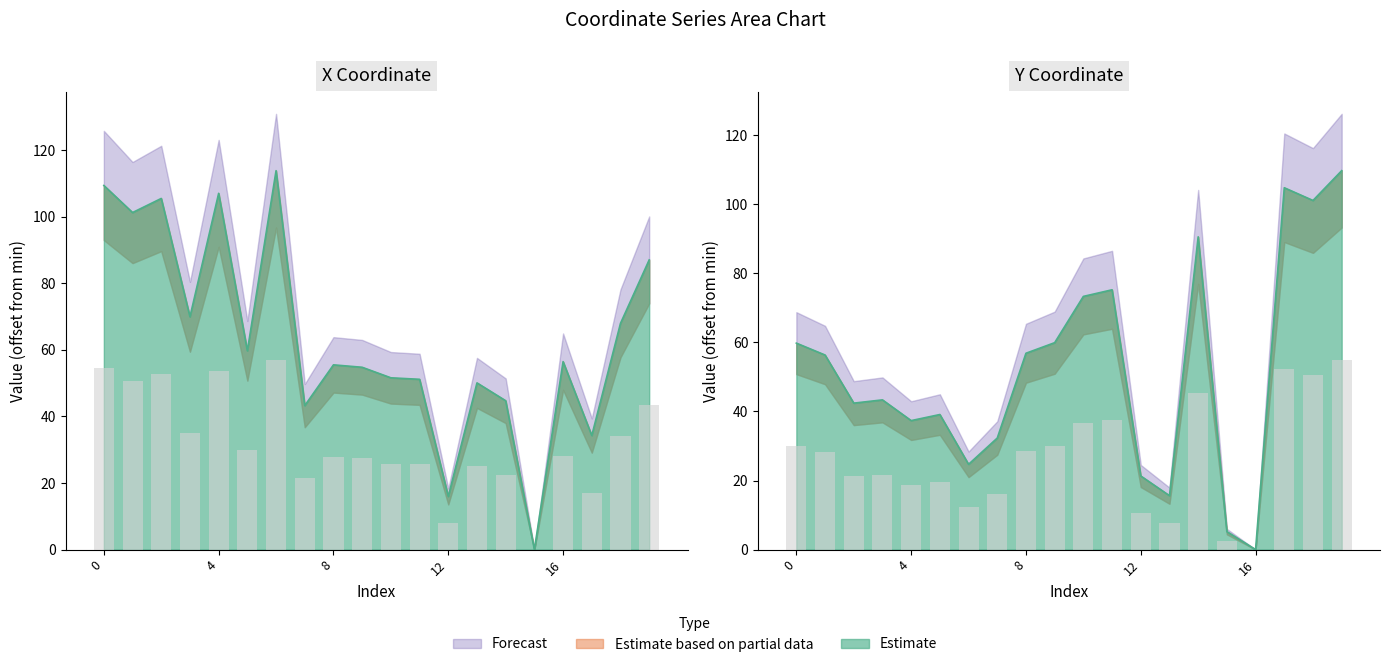

True or false: x has a value of 24.9 at 16.

False